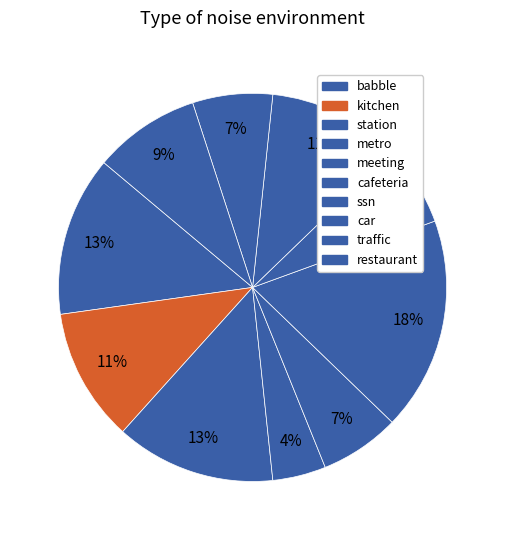

How many segments does this pie chart have?

10